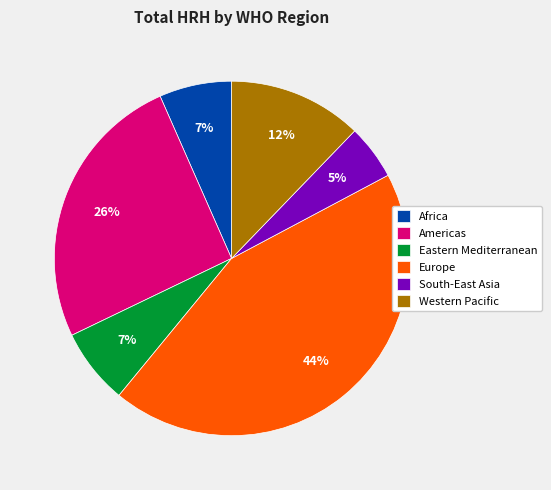

To the nearest percent, what is the difference between the largest and smallest slice percentages?

39%